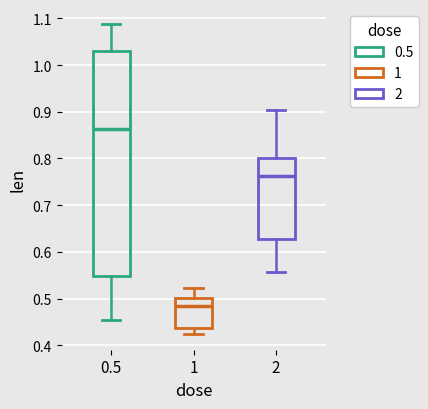

Which box's median line is the lowest?

1